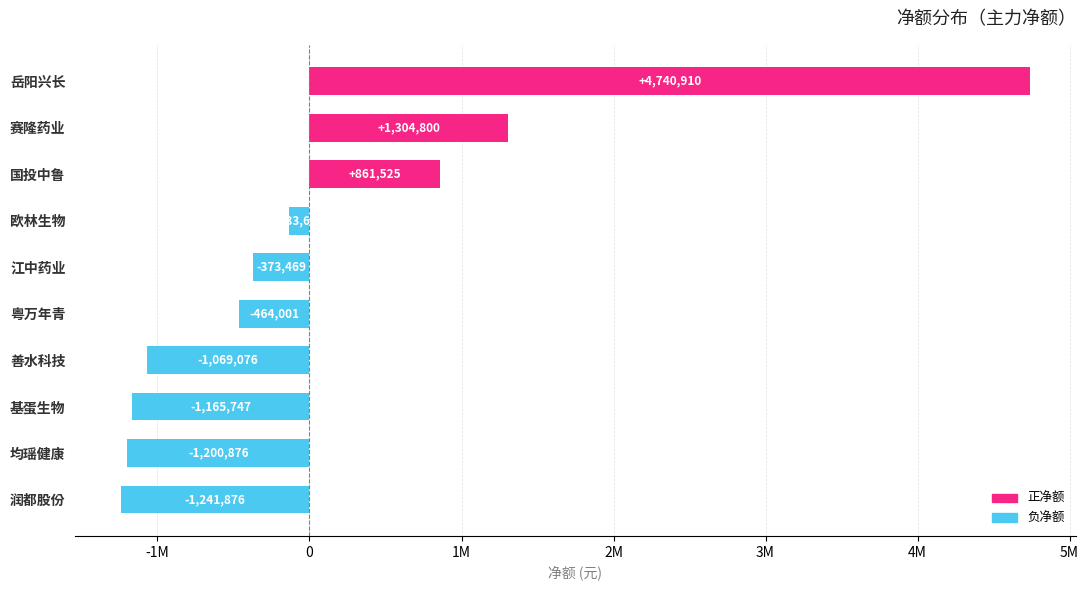

What is the greatest value displayed?

4740910